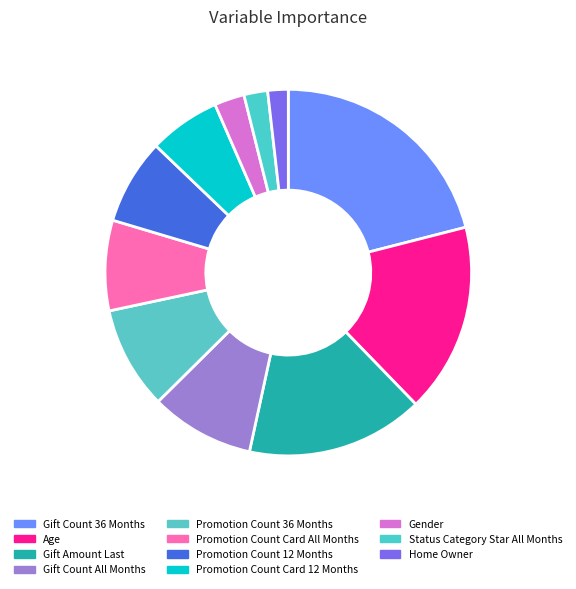

How many slices are in this pie chart?

11